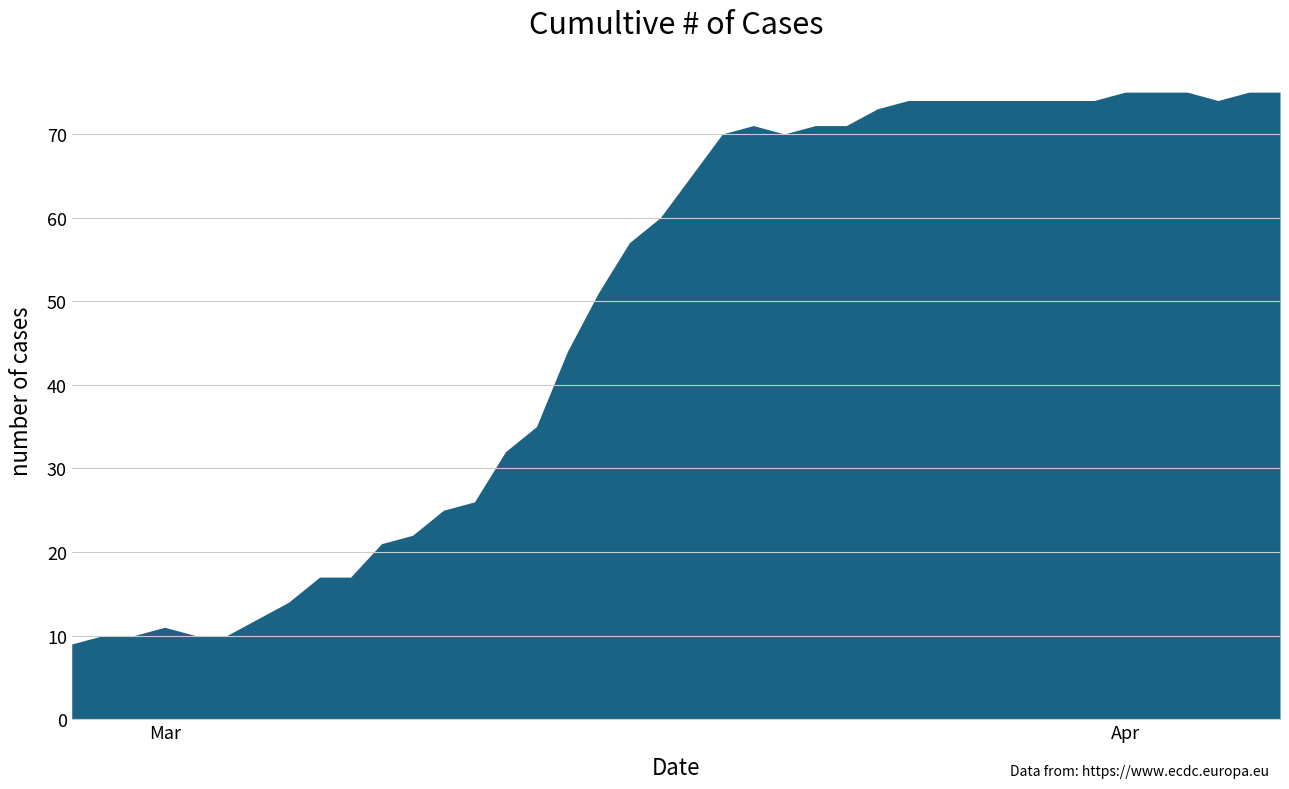

What is the label of the 23rd point from the left?

2020-03-20